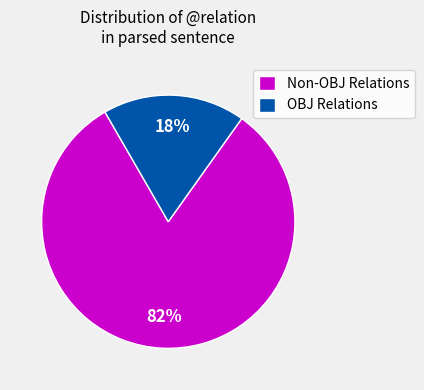

Which category has the biggest portion of the pie?

Non-OBJ Relations